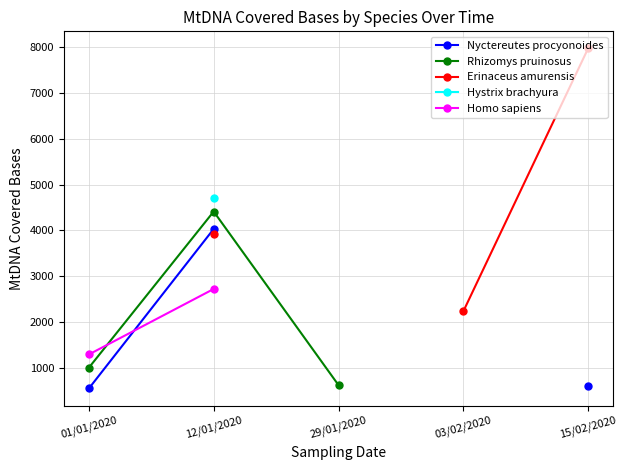

Does the chart display data point markers on the line(s)?

Yes